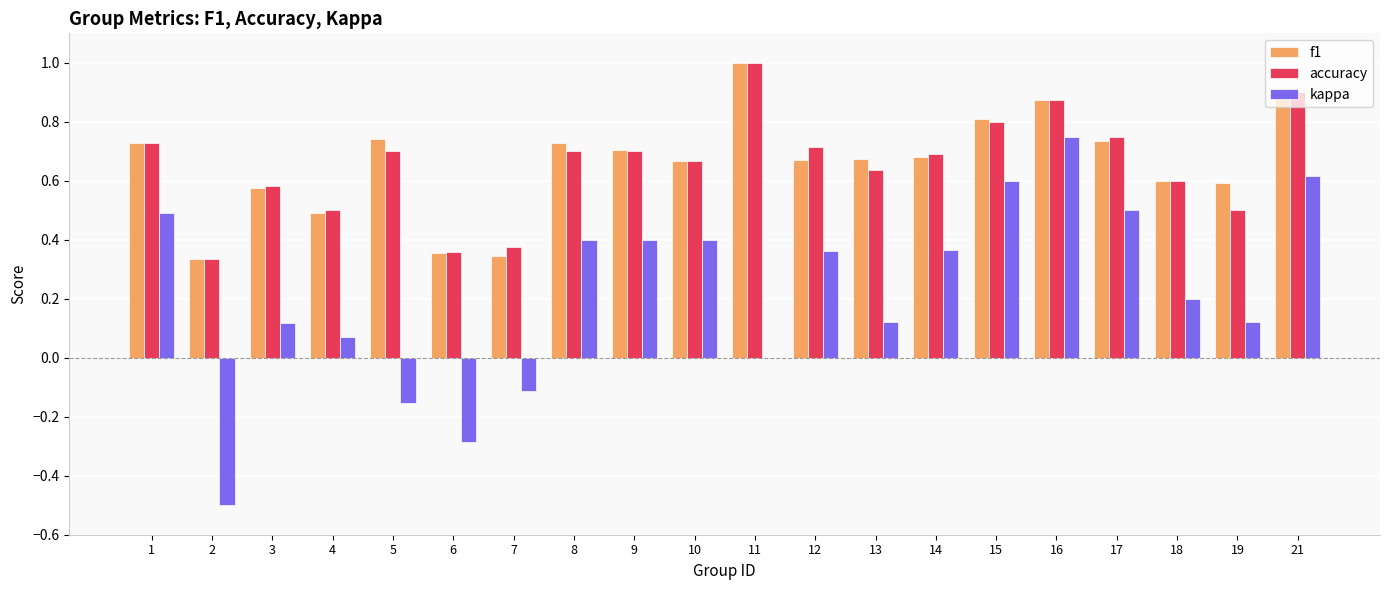

Between 6 and 18, which series saw the biggest shift?

kappa